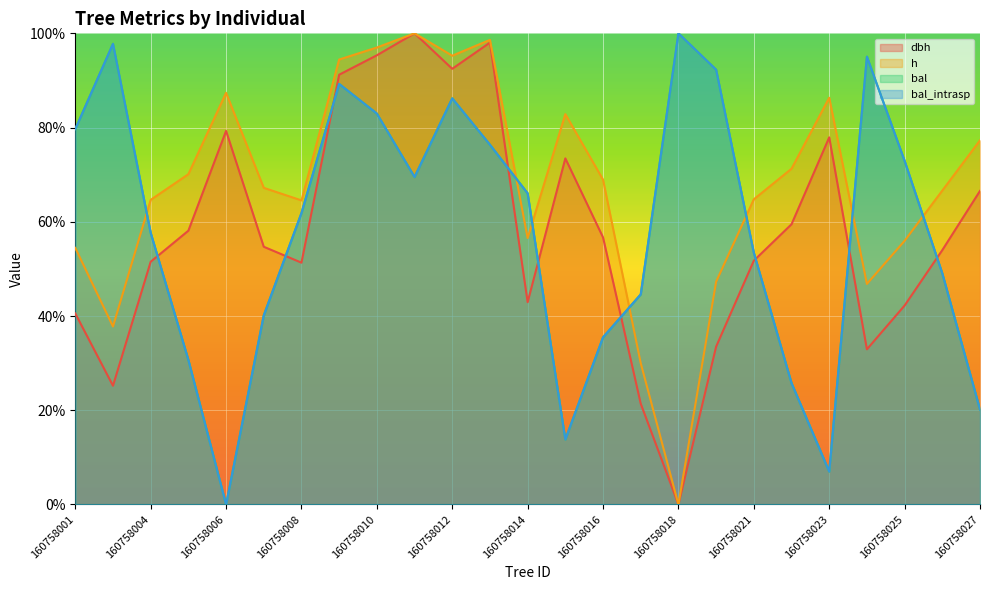

What are all the series names shown in the legend?

dbh, h, bal, bal_intrasp